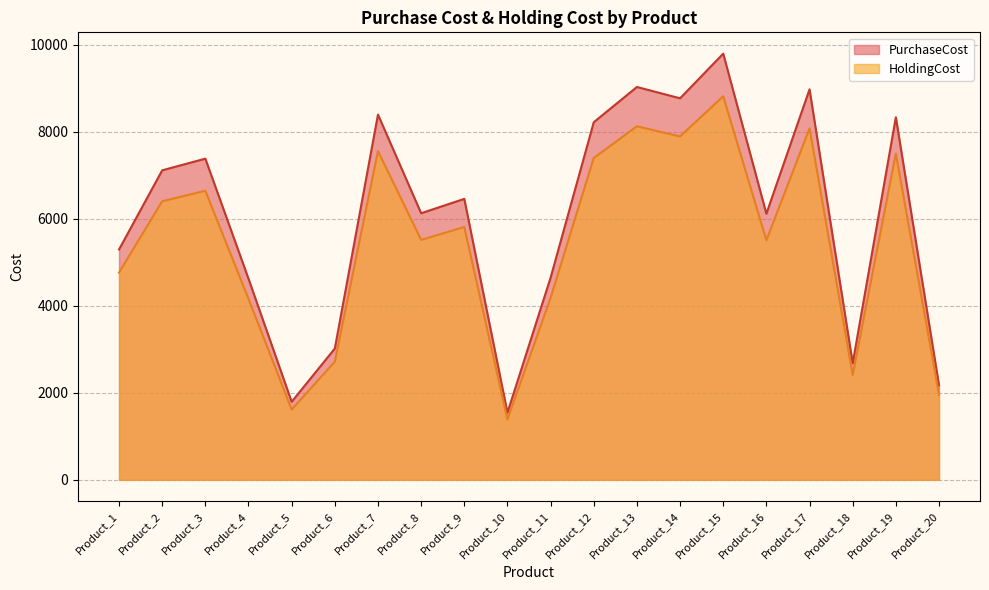

What is the approximate value of PurchaseCost at Product_4?

4621.0